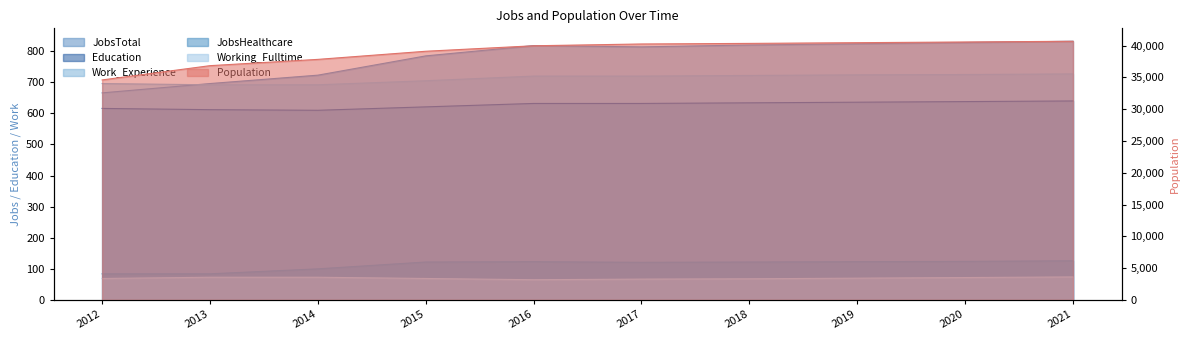

What is the value of the Education point at the 8th from the left?

636